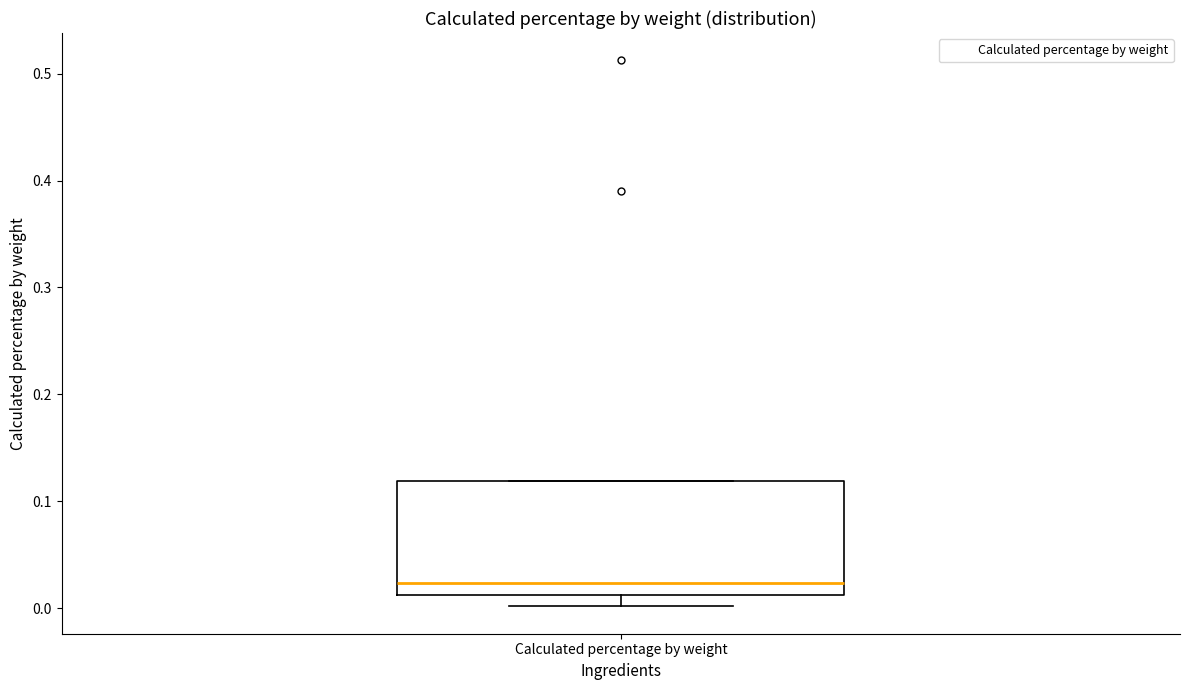

Transcribe this box plot: give where the median line is, the range the box spans, and where the two whiskers end, as read against the y-axis. The values are not printed on the chart, so give them approximately, as read against the axis.

median 0.02, box 0.01 to 0.12, whiskers 0.00 to 0.12